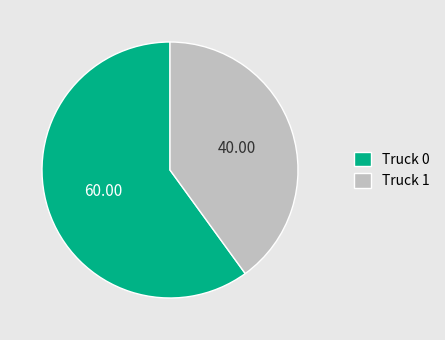

Which slice is the smallest?

Truck 1